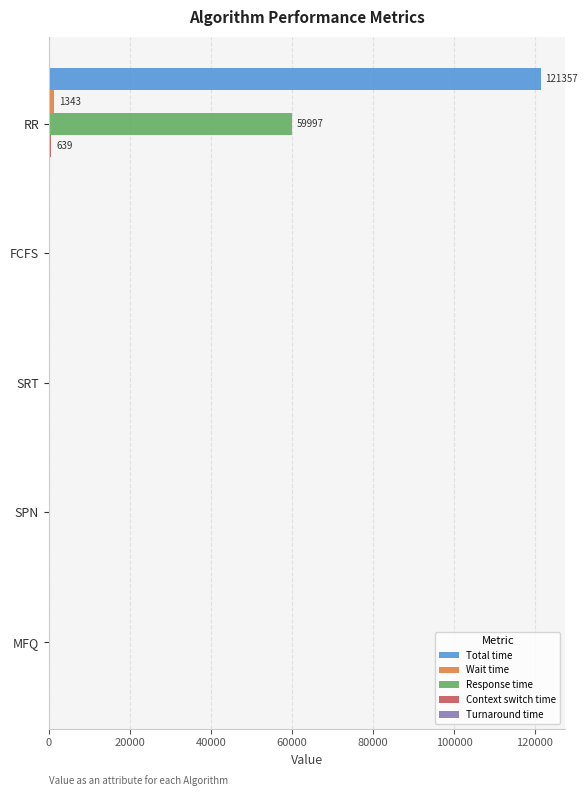

What is the highest value of the Response time series?

59997